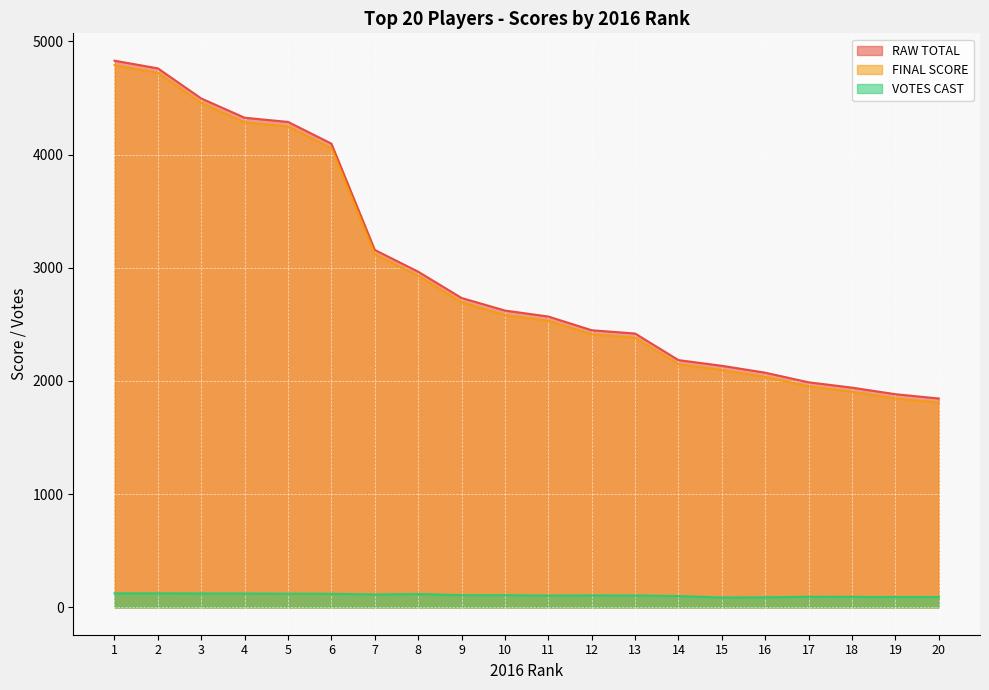

Reading left to right, extract all data points from this chart.

RAW TOTAL: 1=4829	2=4761	3=4495	4=4325	5=4288	6=4096	7=3157	8=2965	9=2733	10=2622	11=2569	12=2448	13=2419	14=2184	15=2134	16=2073	17=1988	18=1941	19=1883	20=1845
FINAL SCORE: 1=4789	2=4721	3=4455	4=4285	5=4248	6=4056	7=3119	8=2929	9=2695	10=2582	11=2531	12=2412	13=2381	14=2148	15=2096	16=2036	17=1952	18=1904	19=1845	20=1809
VOTES CAST: 1=124	2=124	3=123	4=122	5=121	6=120	7=114	8=118	9=108	10=108	11=104	12=106	13=105	14=100	15=87	16=89	17=94	18=93	19=91	20=92